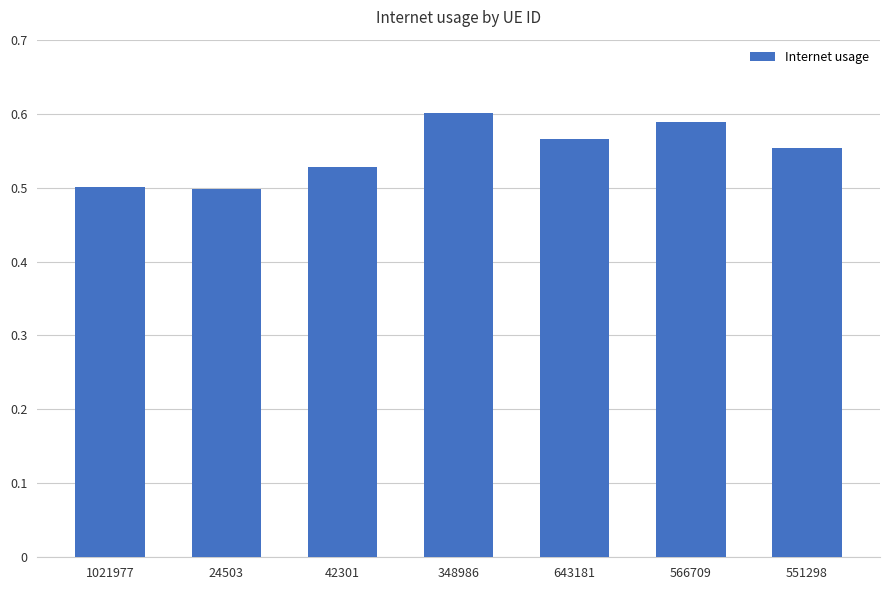

True or false: the data shows 0.8 at 551298.

False